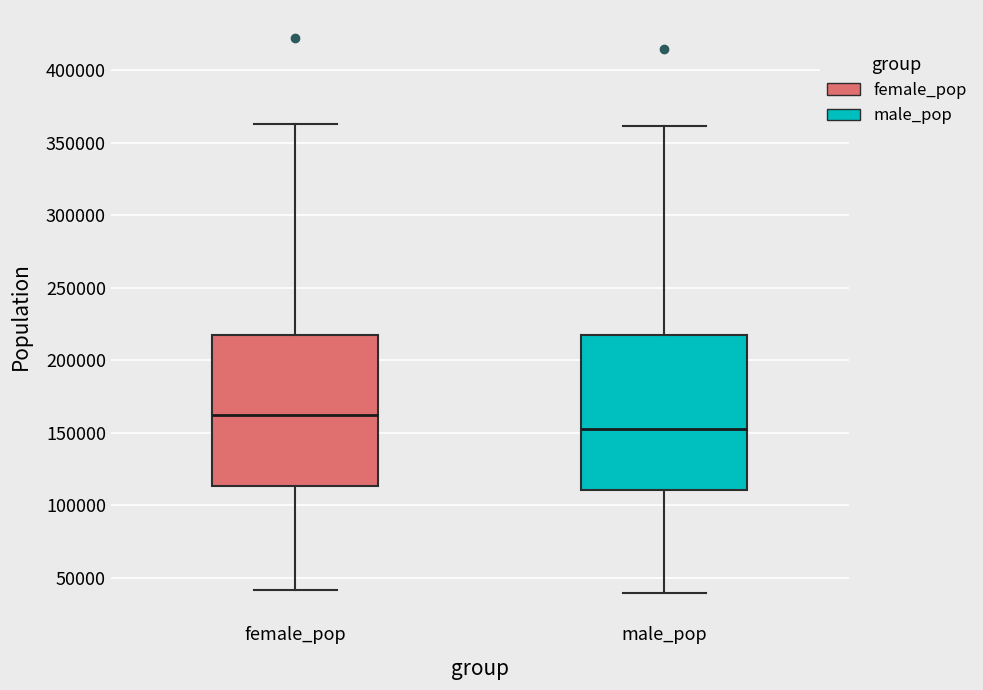

Reading left to right, read every box against the y-axis: the position of its median line, the range the box covers, and the ends of its whiskers. The values are not printed on the chart, so give them approximately, as read against the axis.

female_pop: median 160000, box 115000 to 215000, whiskers 40000 to 365000
male_pop: median 155000, box 110000 to 220000, whiskers 40000 to 360000